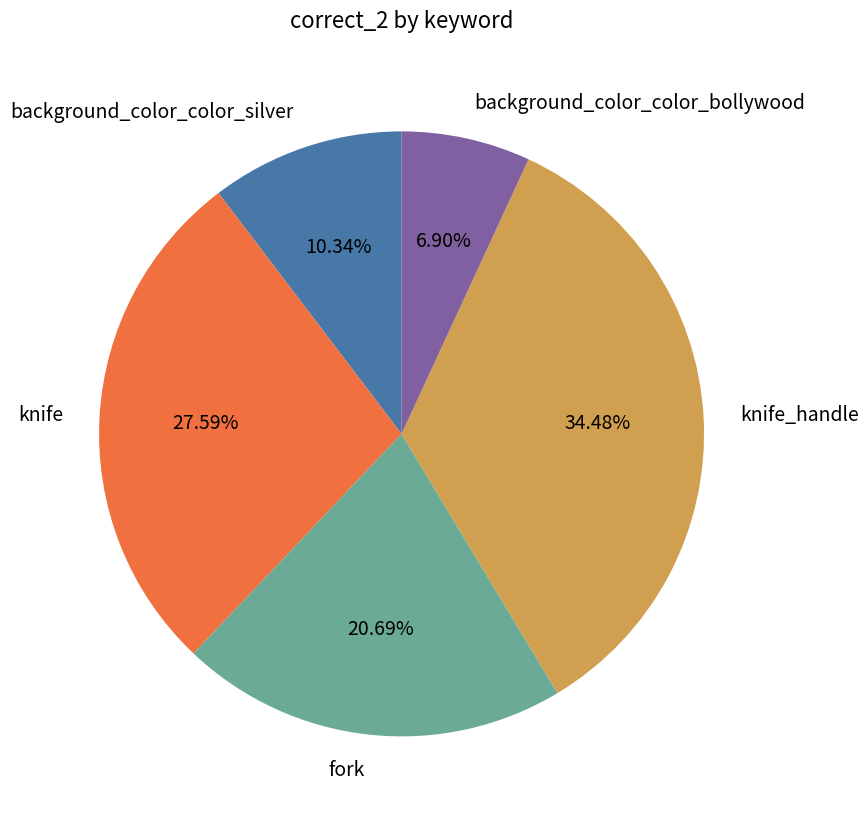

The background_color_color_bollywood slice represents 7% of the pie. True or false?

True